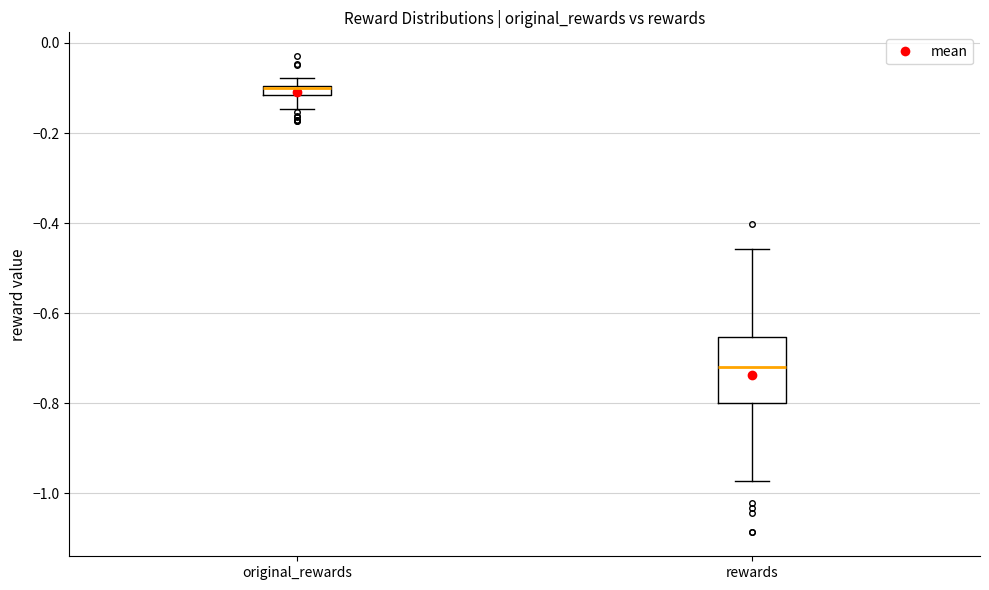

Which box's median line is the lowest?

rewards